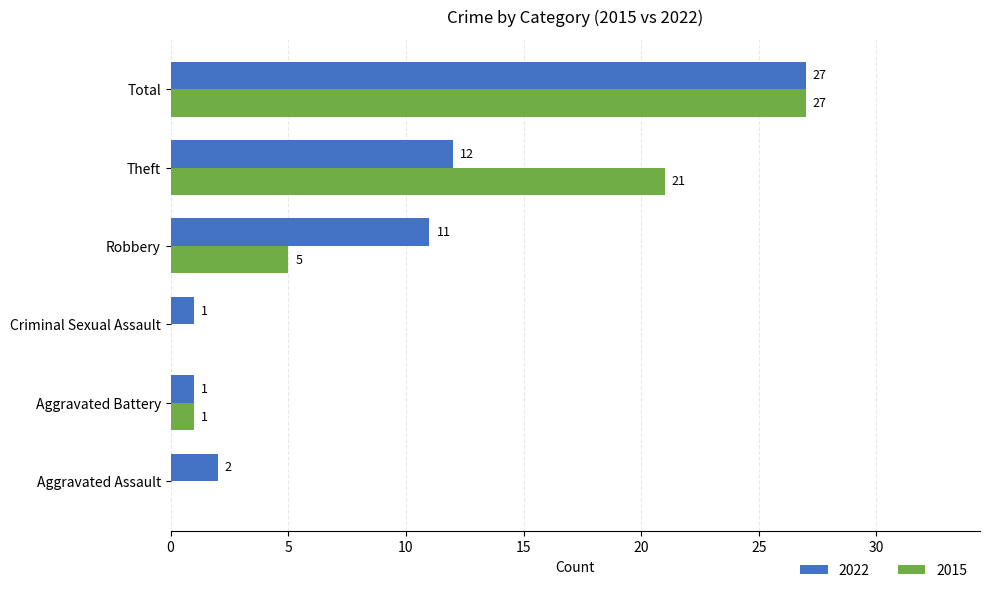

Is it true that 2015 equals 10 at Total?

False